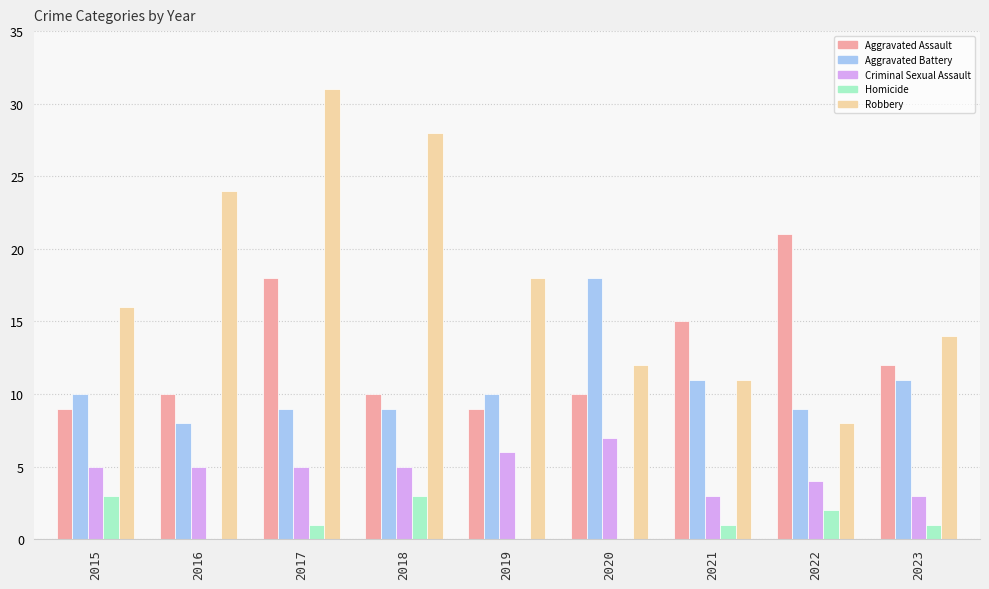

Reading left to right, transcribe all the data shown in this chart.

Aggravated Assault: 2015=9	2016=10	2017=18	2018=10	2019=9	2020=10	2021=15	2022=21	2023=12
Aggravated Battery: 2015=10	2016=8	2017=9	2018=9	2019=10	2020=18	2021=11	2022=9	2023=11
Criminal Sexual Assault: 2015=5	2016=5	2017=5	2018=5	2019=6	2020=7	2021=3	2022=4	2023=3
Homicide: 2015=3	2016=0	2017=1	2018=3	2019=0	2020=0	2021=1	2022=2	2023=1
Robbery: 2015=16	2016=24	2017=31	2018=28	2019=18	2020=12	2021=11	2022=8	2023=14